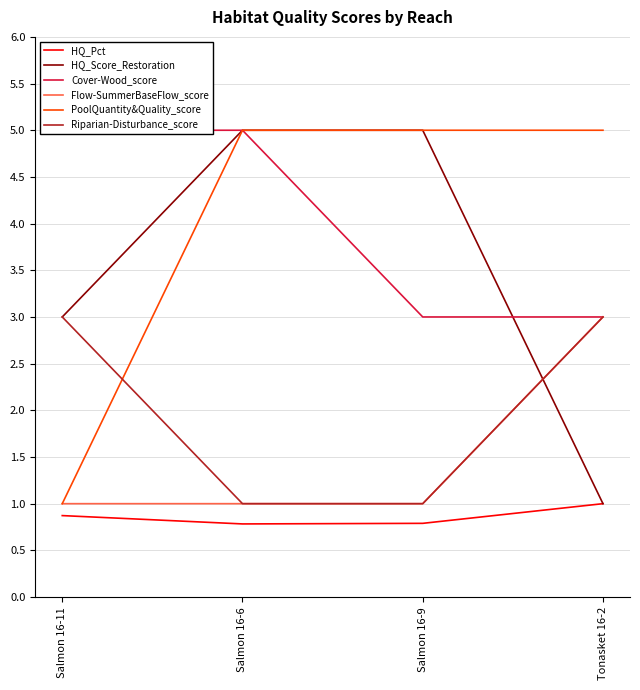

Does the chart display data point markers on the line(s)?

No